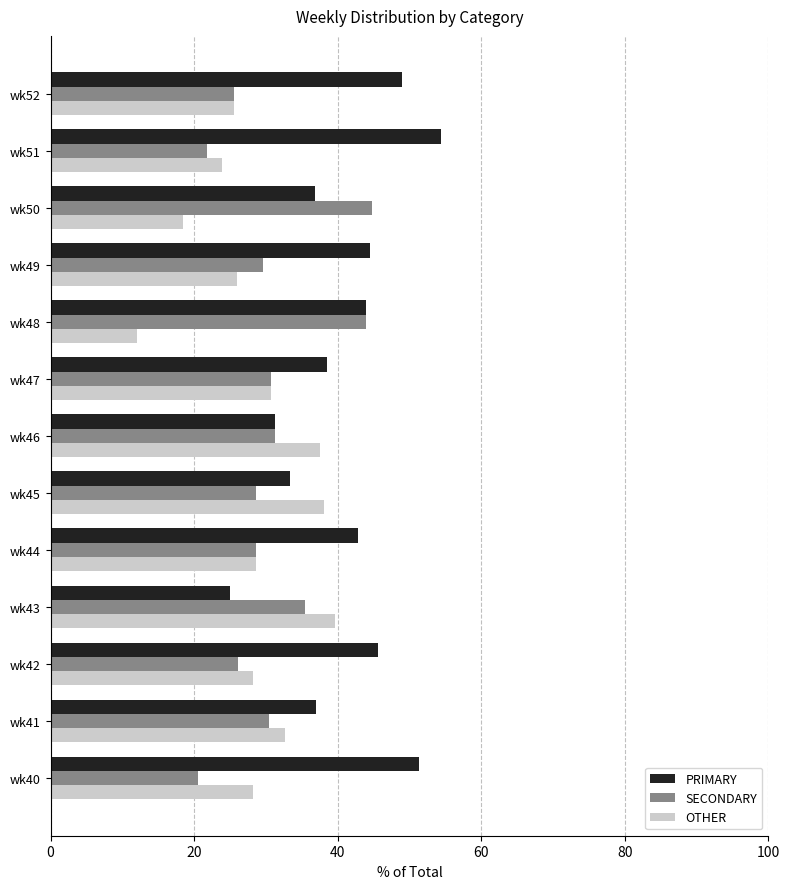

Which category has the lowest value in the OTHER series?

wk48